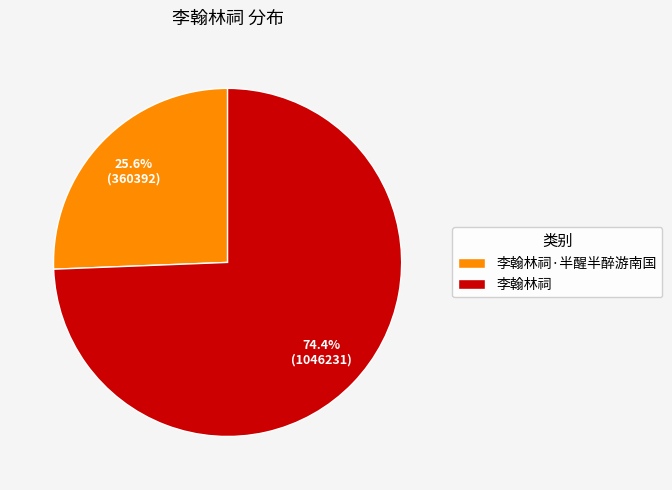

What percentage is the 李翰林祠 slice, to the nearest percent?

74%